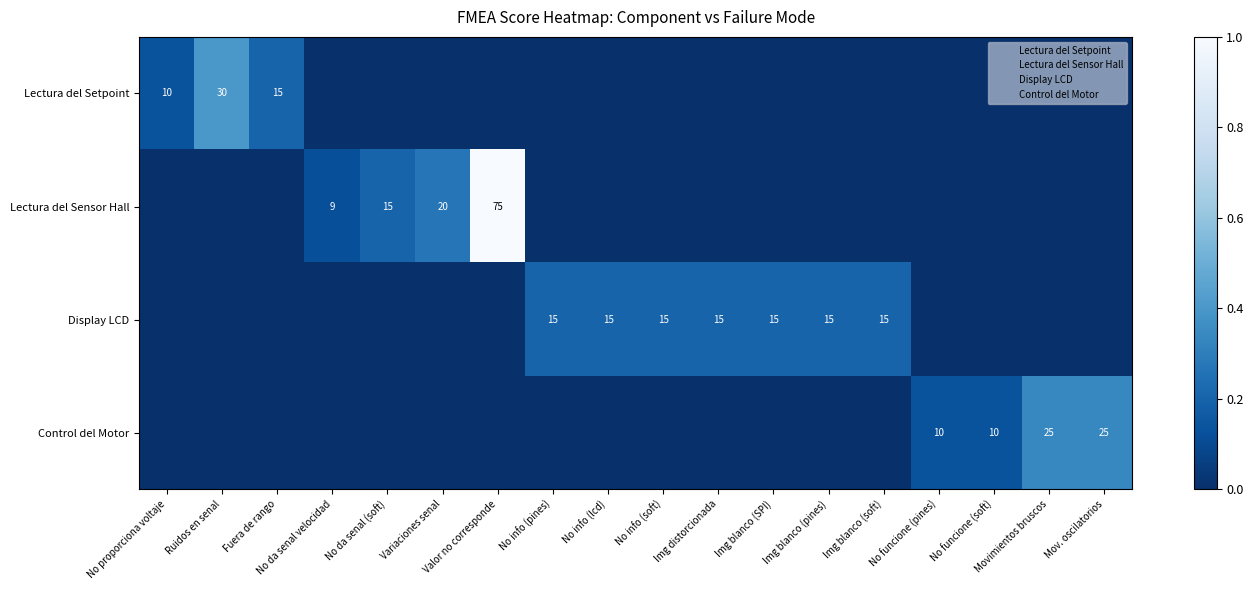

Where is Lectura del Setpoint nearest to the value 0?

No da senal velocidad